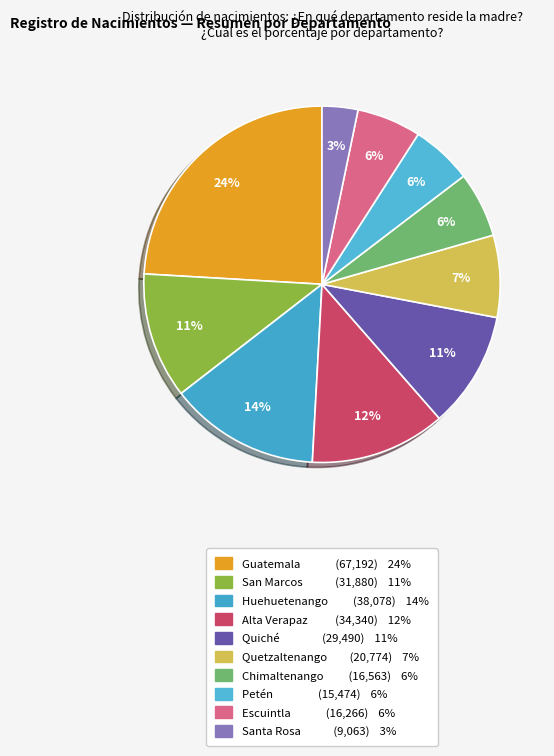

Is it true that Chimaltenango is 1% of the pie?

False